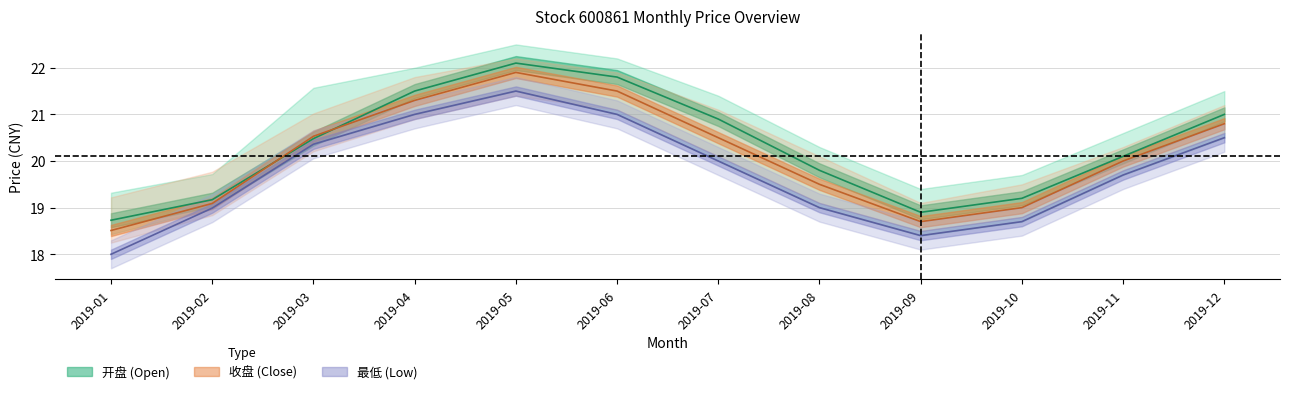

How many categories are shown in the chart?

12